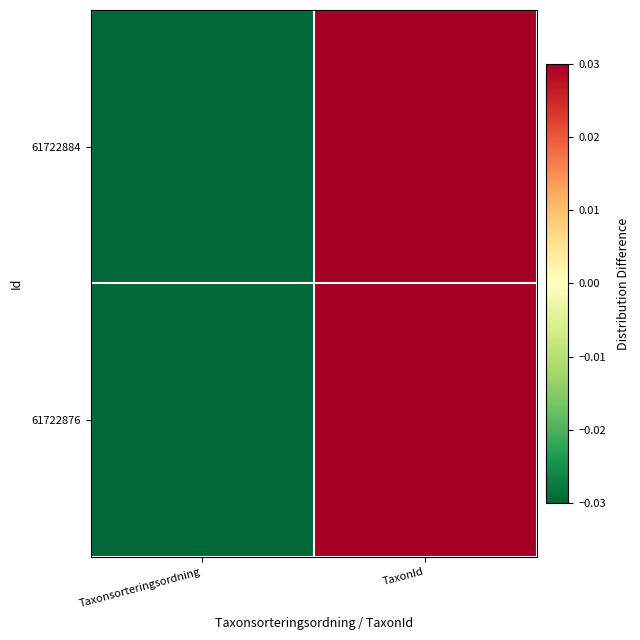

At which category does the chart reach its minimum across all series?

Taxonsorteringsordning